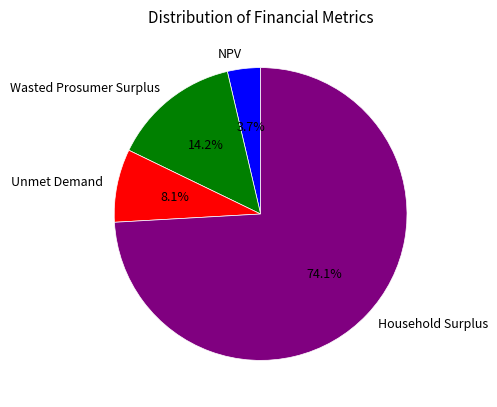

Approximately how many times larger is the value at Unmet Demand compared to NPV?

2.2